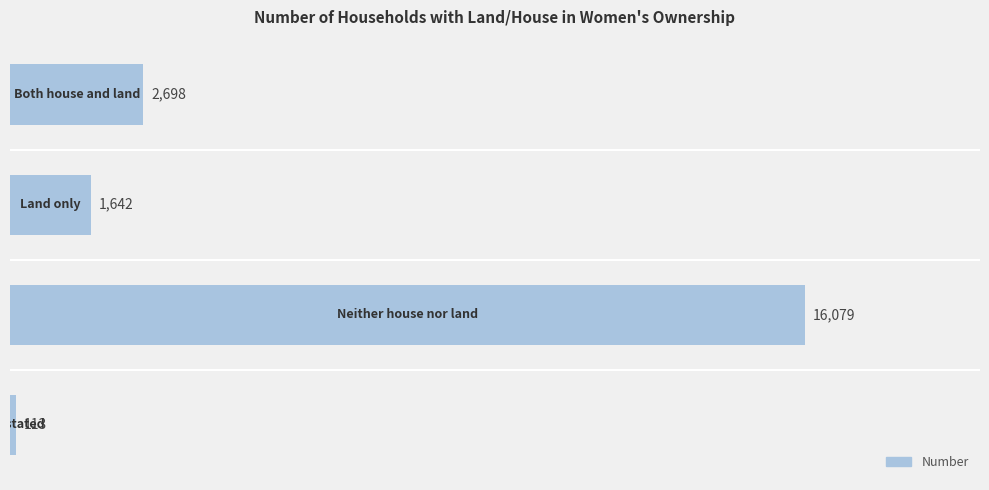

What is the difference between the maximum and minimum values?

15966